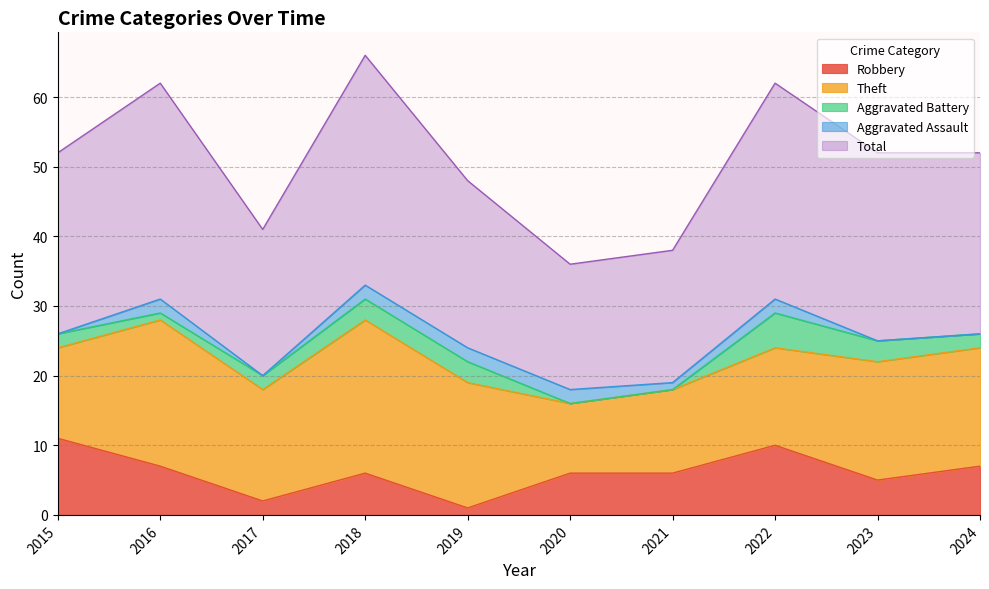

The value of Aggravated Battery at 2020 is 3. True or false?

False